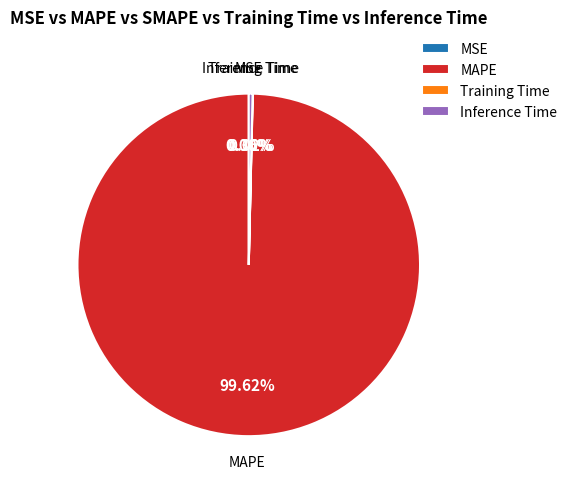

What is the largest slice in the pie chart?

MAPE